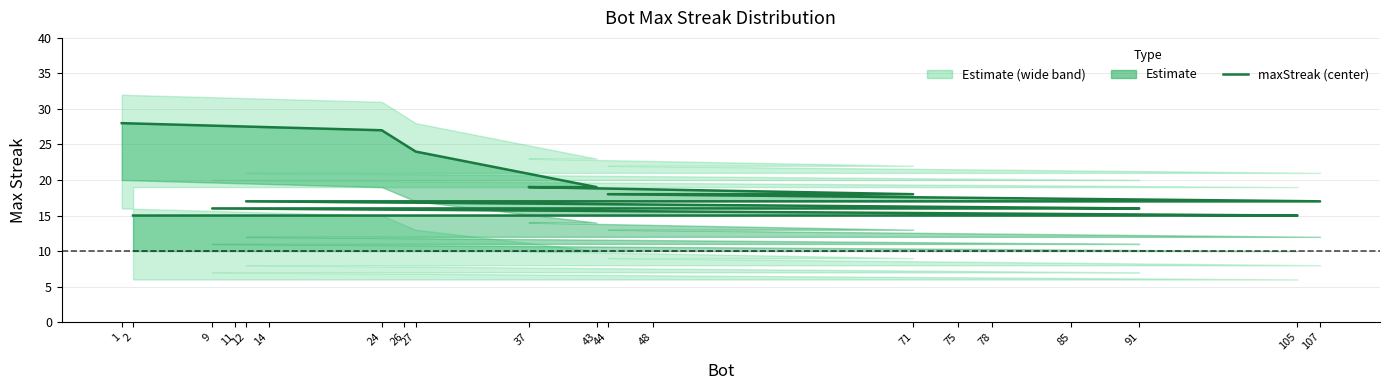

What is the difference between the maximum and minimum values?

13